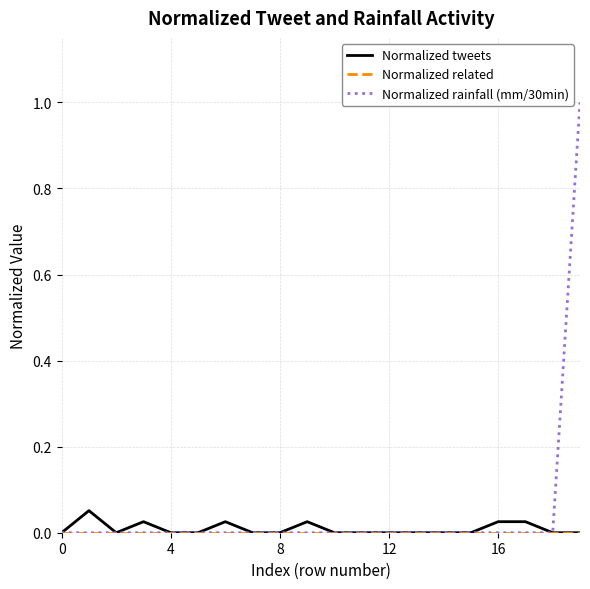

Which series has the largest total across all categories?

Normalized rainfall (mm/30min)